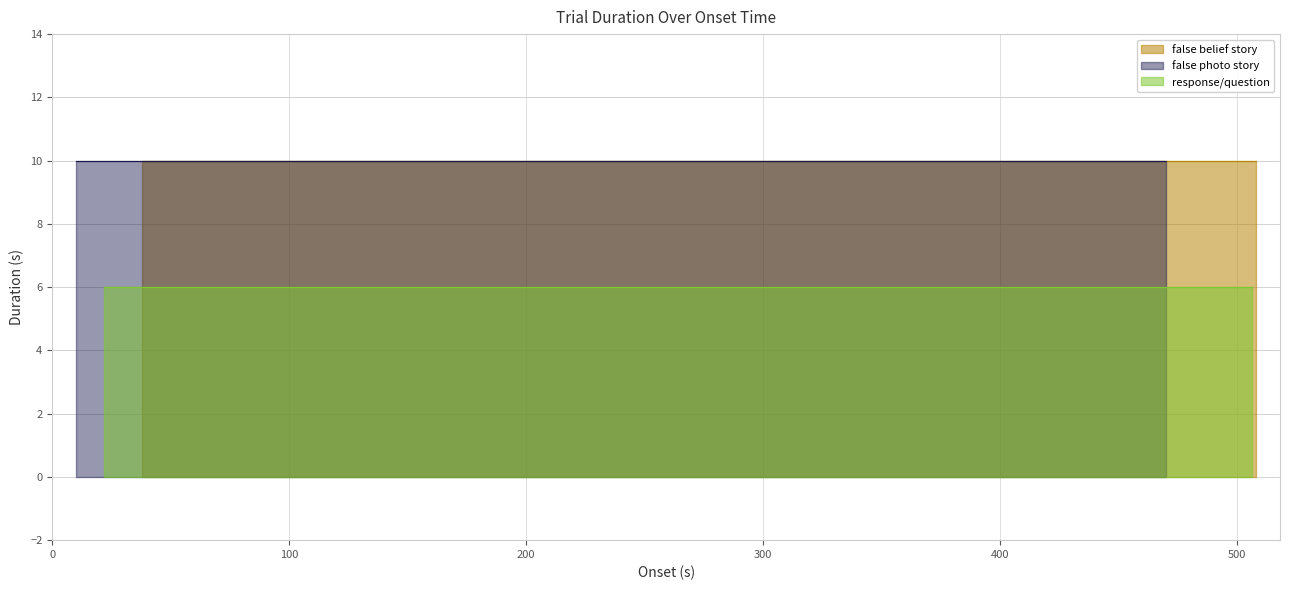

Reading left to right, transcribe all the data shown in this chart.

false belief story: 10	10	10	10	10	10	10	10	10	10	10	10	10	10	10	10	10	10	10	10
false photo story: 10	10	10	10	10	10	10	10	10	10	10	10	10	10	10	10	10	10	10	10
response/question: 6	6	6	6	6	6	6	6	6	6	6	6	6	6	6	6	6	6	6	6